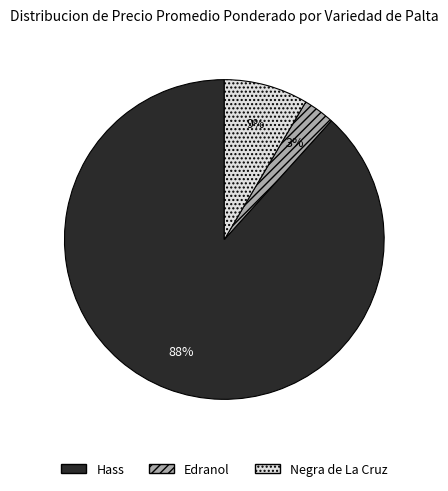

Approximately how many times larger is the value at Negra de La Cruz compared to Hass?

0.1